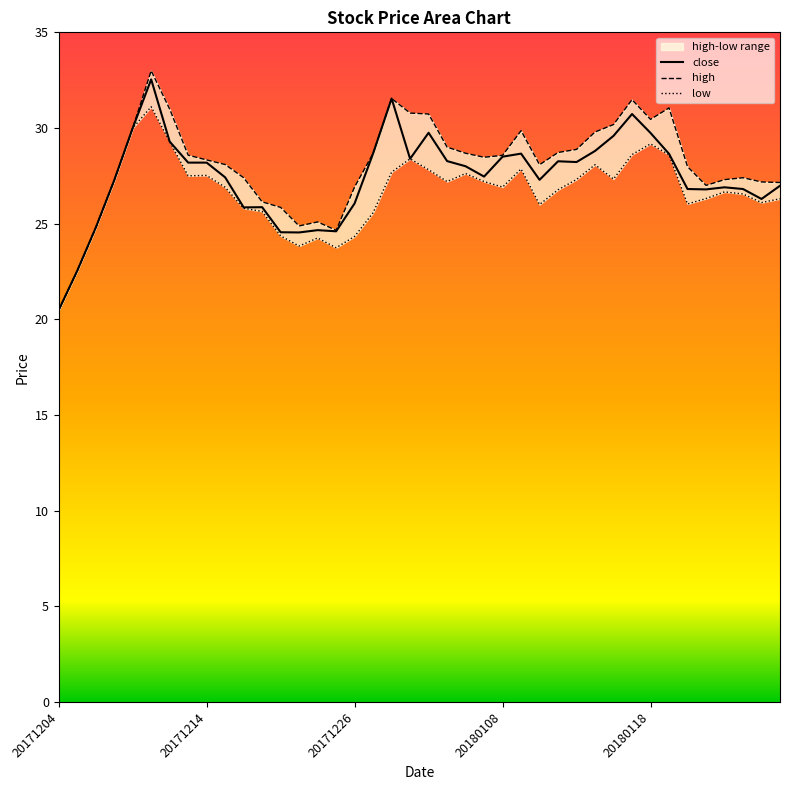

The close series shows 28.8 at 20180115. True or false?

True